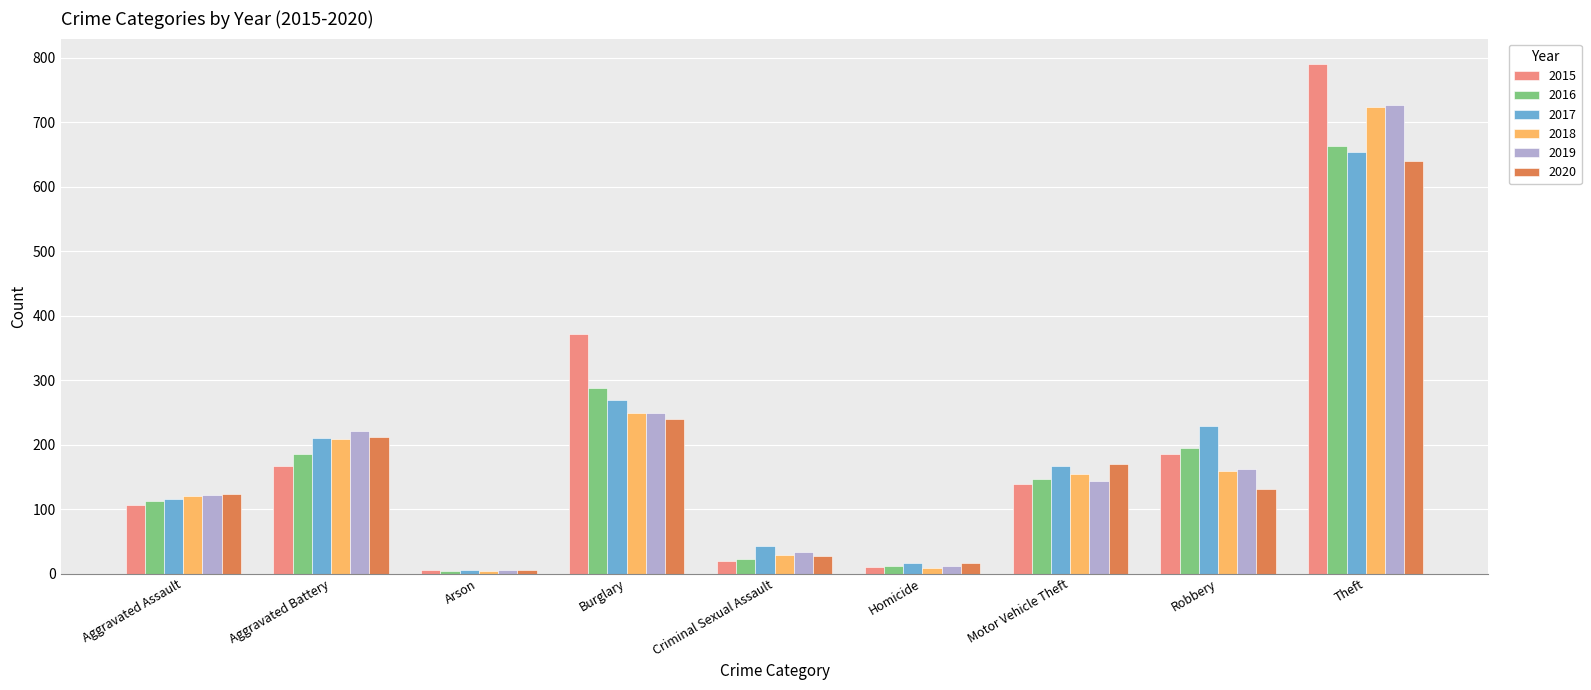

What is the highest value of the 2018 series?

724